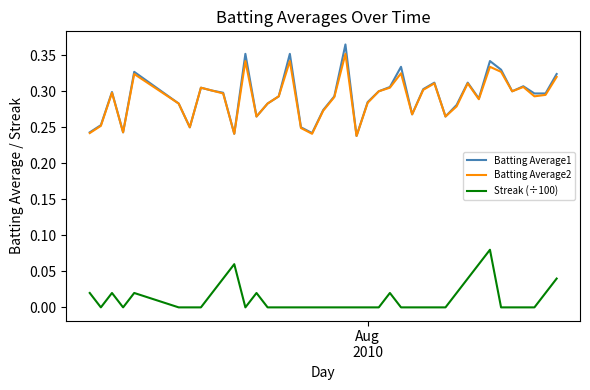

True or false: Batting Average2 and Streak (÷100) intersect in this chart.

False